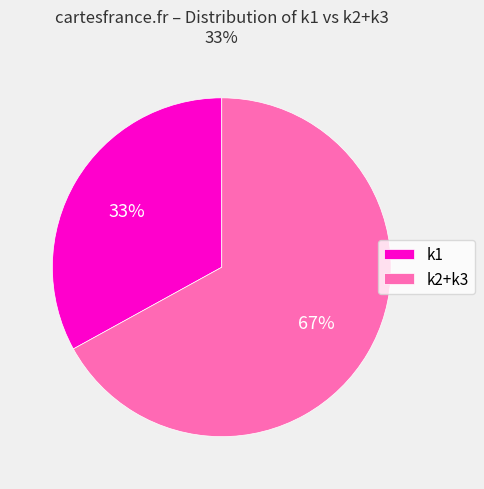

What percentage is the k1 slice, to the nearest percent?

33%